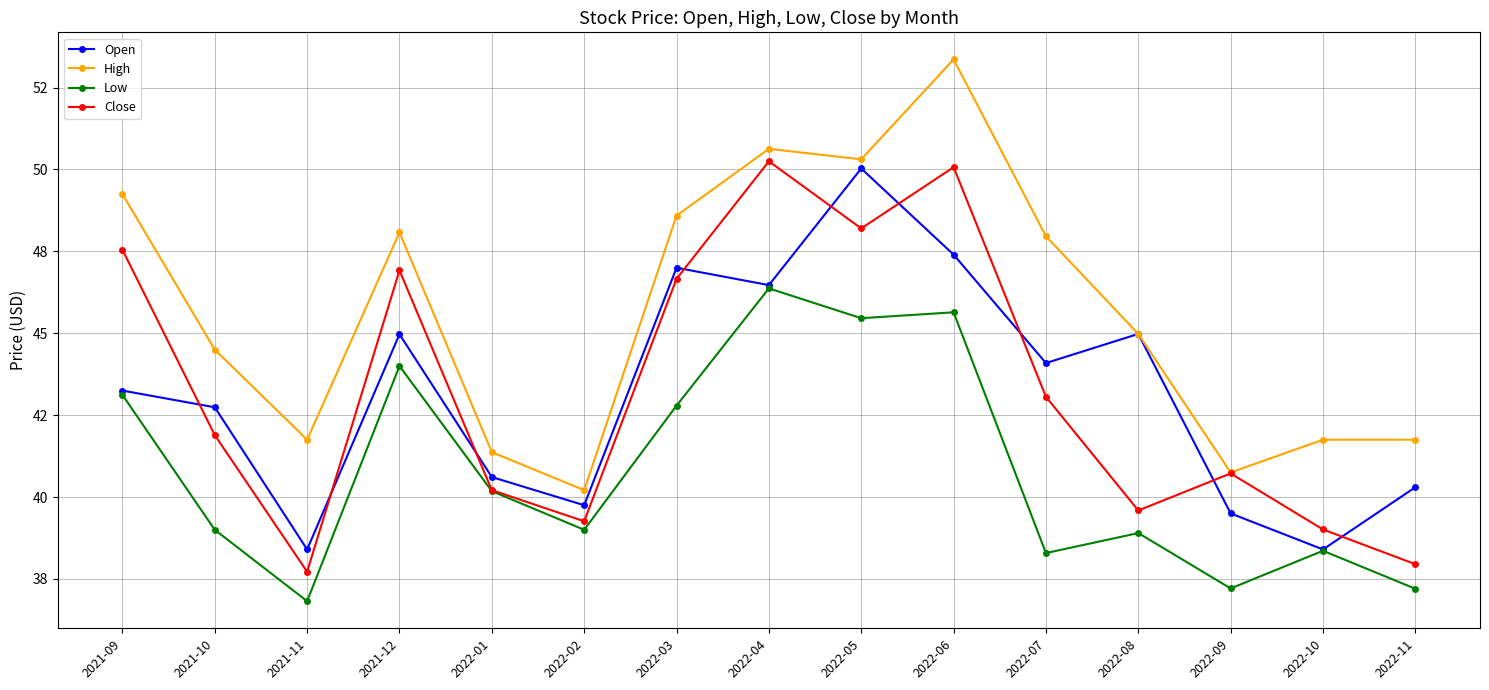

Which label corresponds to the smallest value in the chart?

2021-11